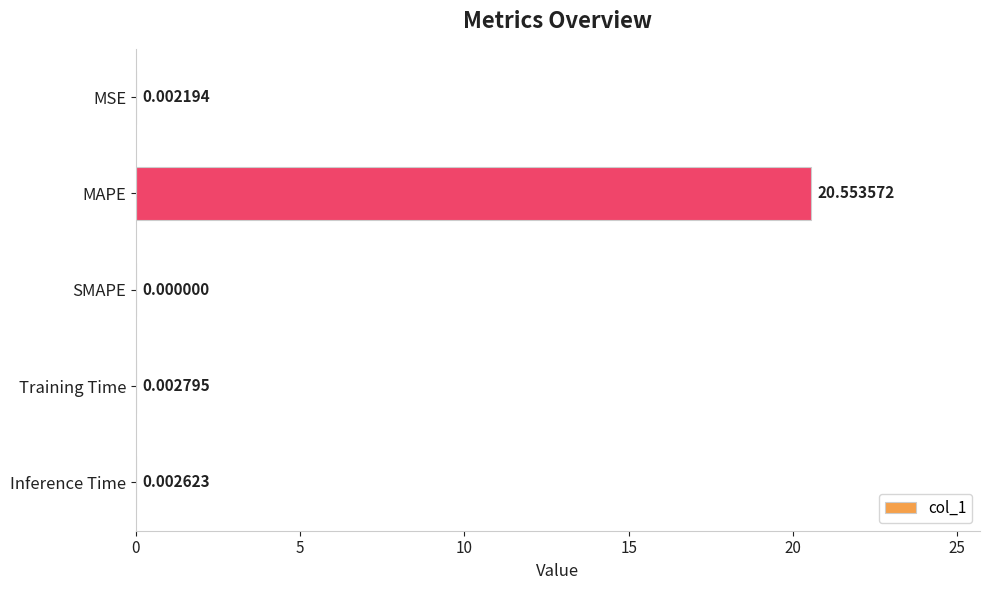

How many data points are above 0?

4